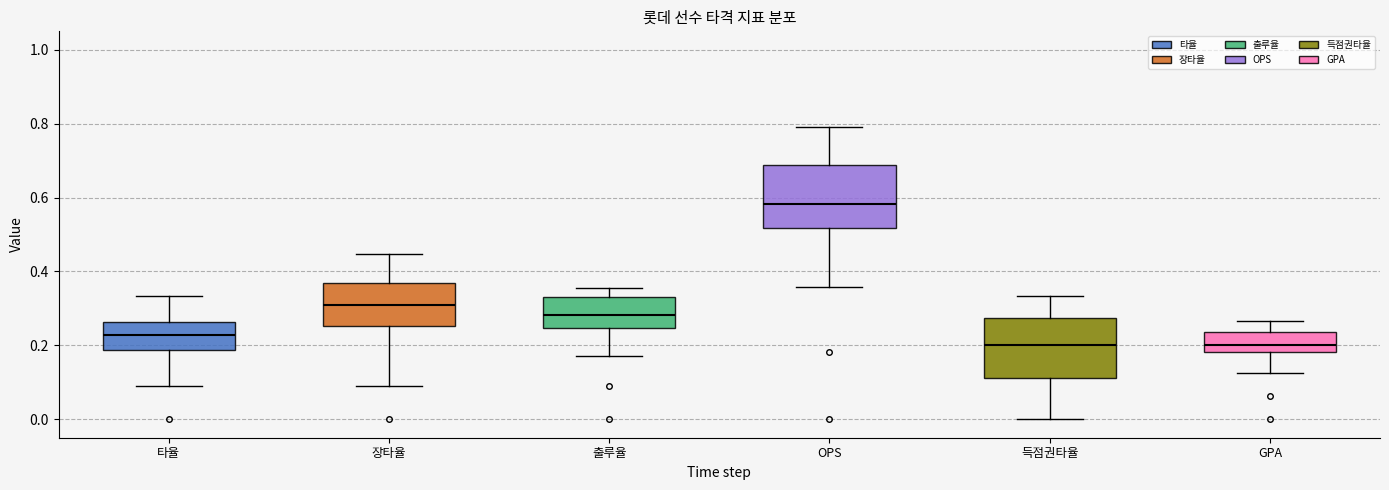

Reading left to right, transcribe this box plot: for each box, give where its median line is, the range the box spans, and where its two whiskers end, as read against the y-axis. The values are not printed on the chart, so give them approximately, as read against the axis.

타율: median 0.22, box 0.18 to 0.26, whiskers 0.10 to 0.34
장타율: median 0.30, box 0.26 to 0.36, whiskers 0.10 to 0.44
출루율: median 0.28, box 0.24 to 0.34, whiskers 0.18 to 0.36
OPS: median 0.58, box 0.52 to 0.68, whiskers 0.36 to 0.80
득점권타율: median 0.20, box 0.12 to 0.28, whiskers 0.00 to 0.34
GPA: median 0.20, box 0.18 to 0.24, whiskers 0.12 to 0.26